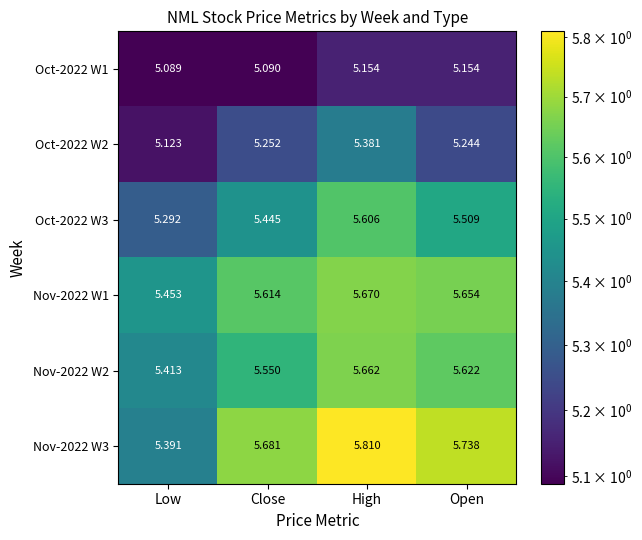

Which series has the widest spread of values?

Nov-2022 W3